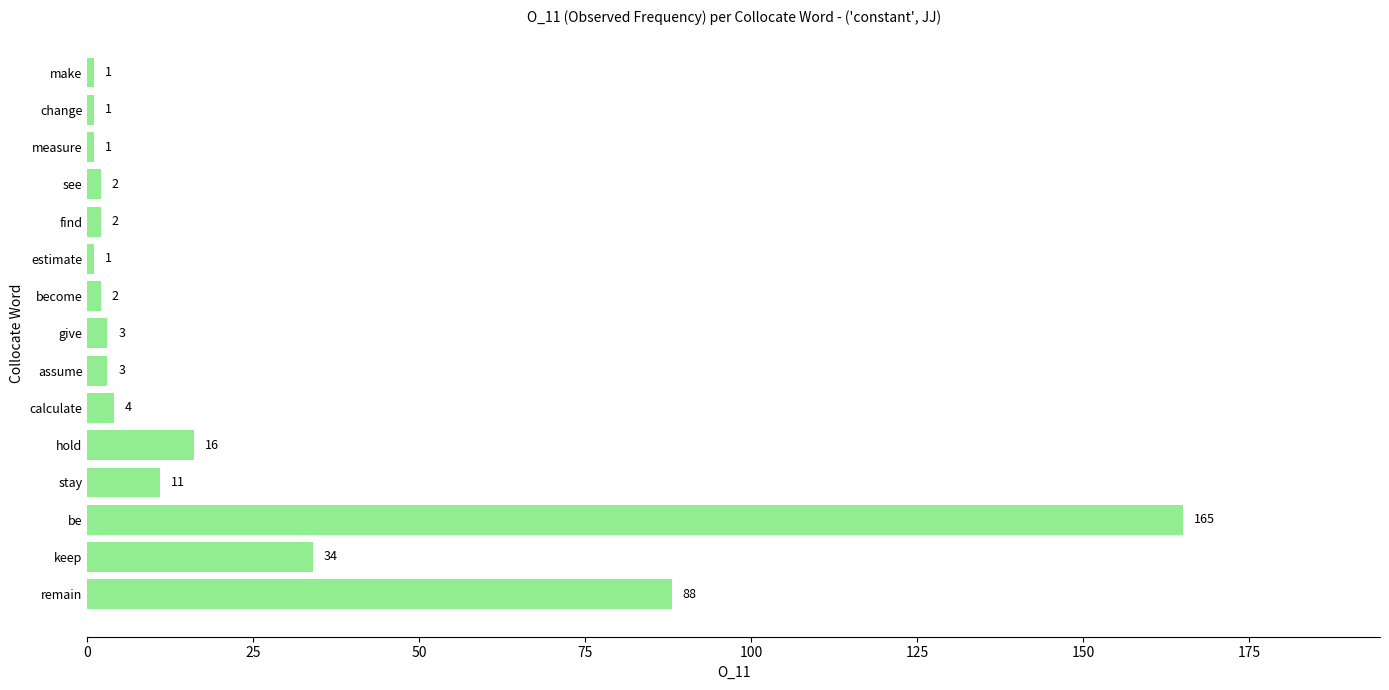

The chart shows a value of 47 at remain. True or false?

False